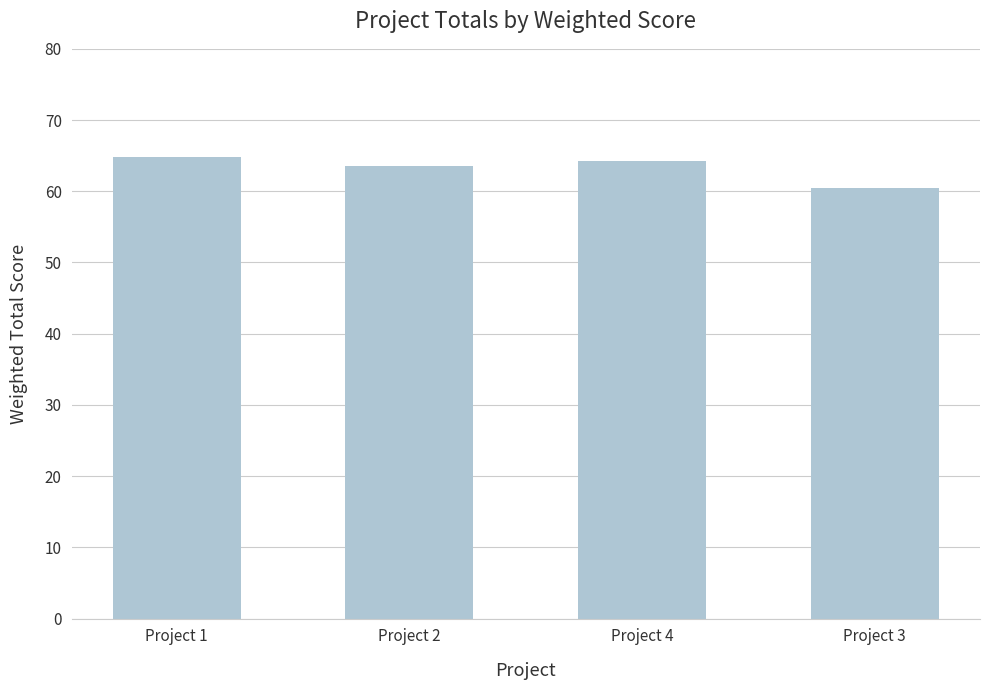

What is the ratio of the value at Project 2 to the value at Project 4?

1.0